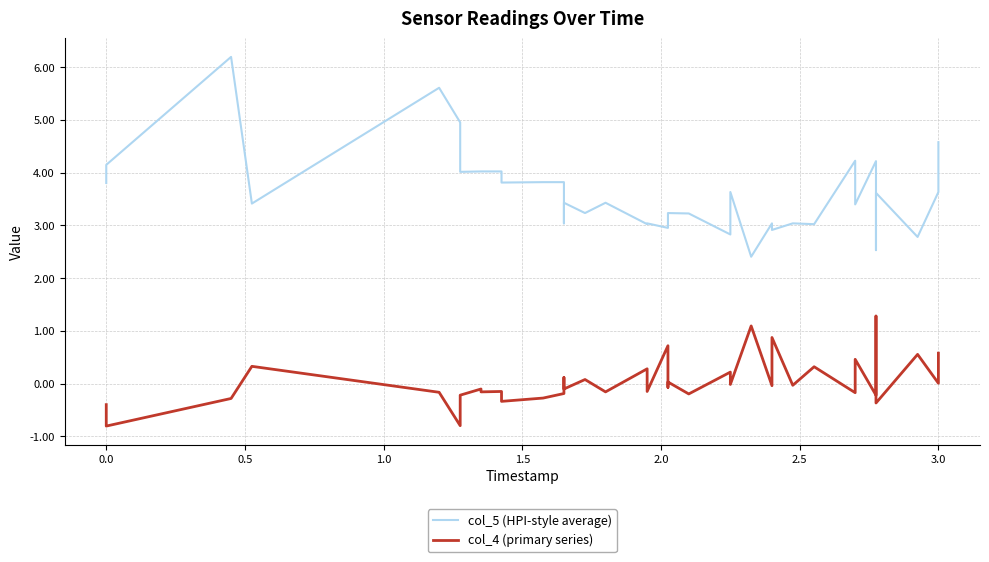

Which series has the largest range (max minus min)?

col_5 (HPI-style average)